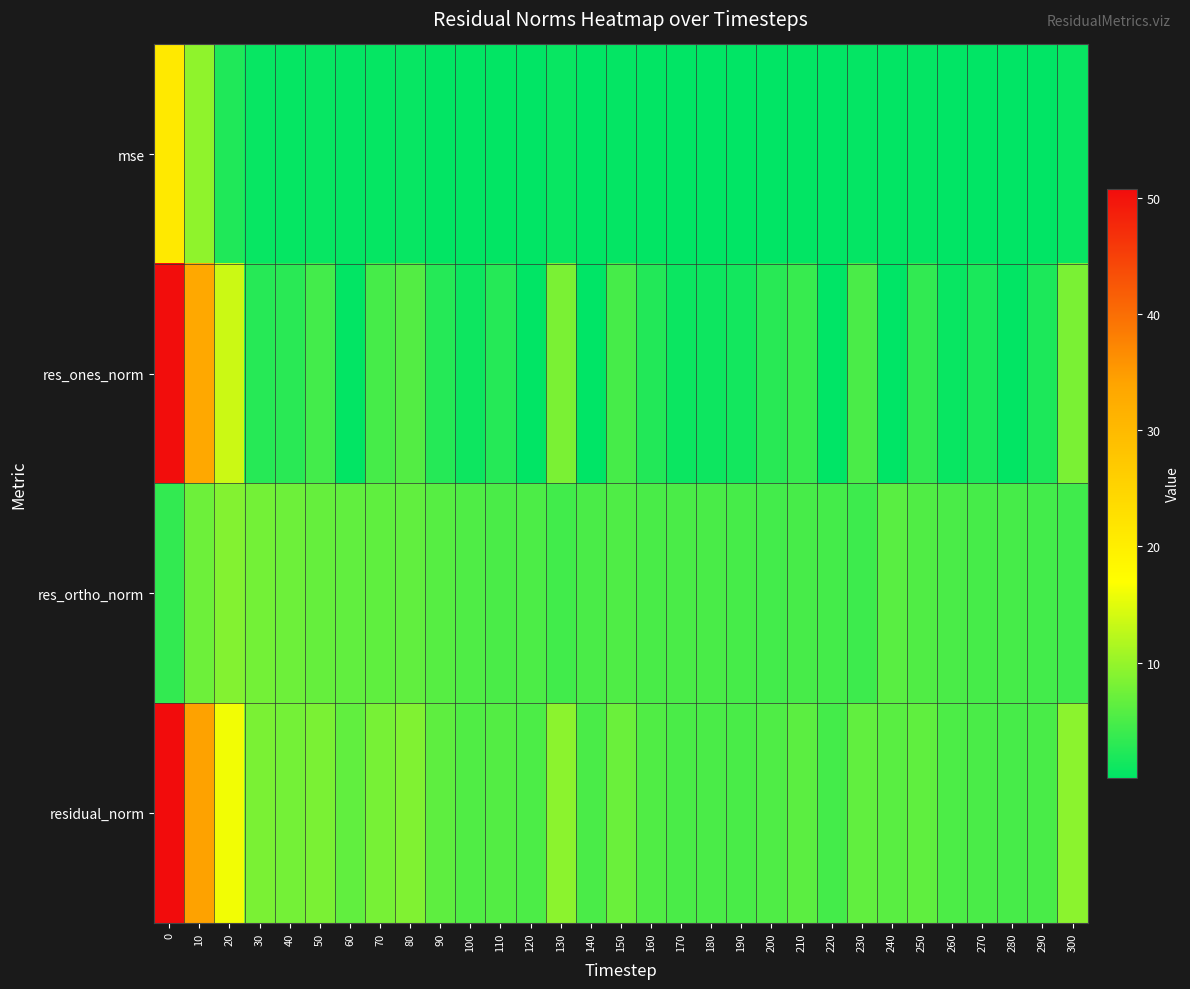

Reading left to right, extract all data points from this chart.

mse: 0=21.1	10=9.6	20=2.1	30=0.5	40=0.5	50=0.6	60=0.3	70=0.5	80=0.6	90=0.3	100=0.2	110=0.3	120=0.2	130=0.7	140=0.2	150=0.4	160=0.2	170=0.2	180=0.2	190=0.2	200=0.2	210=0.3	220=0.2	230=0.4	240=0.3	250=0.3	260=0.2	270=0.2	280=0.2	290=0.2	300=0.7
res_ones_norm: 0=50.7	10=33.4	20=13.5	30=2.6	40=2.9	50=4.5	60=0.3	70=4.7	80=5.6	90=2.6	100=1.0	110=2.6	120=0.2	130=8.2	140=0.0	150=4.7	160=2.3	170=0.8	180=1.0	190=1.4	200=2.8	210=3.8	220=0.1	230=5.1	240=0.1	250=3.3	260=0.7	270=1.9	280=0.3	290=1.9	300=8.2
res_ortho_norm: 0=3.5	10=7.3	20=8.8	30=7.8	40=7.3	50=6.8	60=6.5	70=6.4	80=6.5	90=5.8	100=5.4	110=5.0	120=5.2	130=4.4	140=5.0	150=5.4	160=4.9	170=5.0	180=4.9	190=4.7	200=4.5	210=4.8	220=4.6	230=4.2	240=6.0	250=5.5	260=5.1	270=4.7	280=4.8	290=4.6	300=4.3
residual_norm: 0=50.8	10=34.2	20=16.2	30=8.2	40=7.9	50=8.2	60=6.5	70=8.0	80=8.6	90=6.3	100=5.5	110=5.6	120=5.2	130=9.3	140=5.0	150=7.1	160=5.4	170=5.1	180=5.0	190=4.9	200=5.3	210=6.2	220=4.6	230=6.6	240=6.0	250=6.4	260=5.1	270=5.1	280=4.8	290=5.0	300=9.3